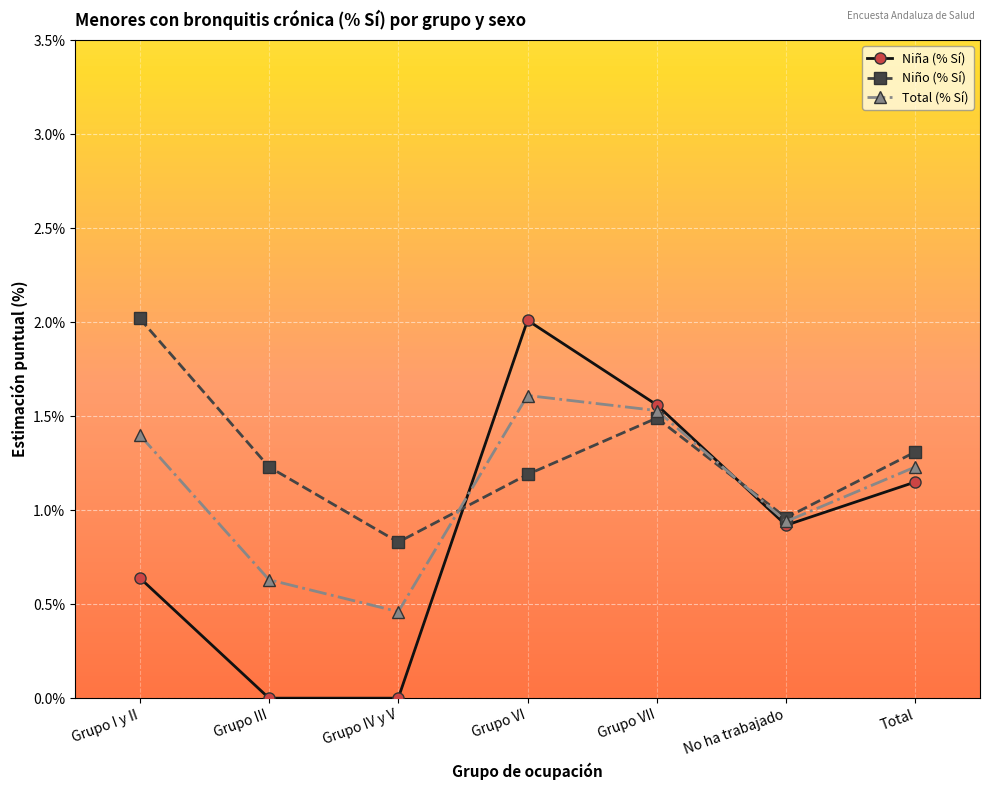

At how many categories does at least one series exceed 1?

5